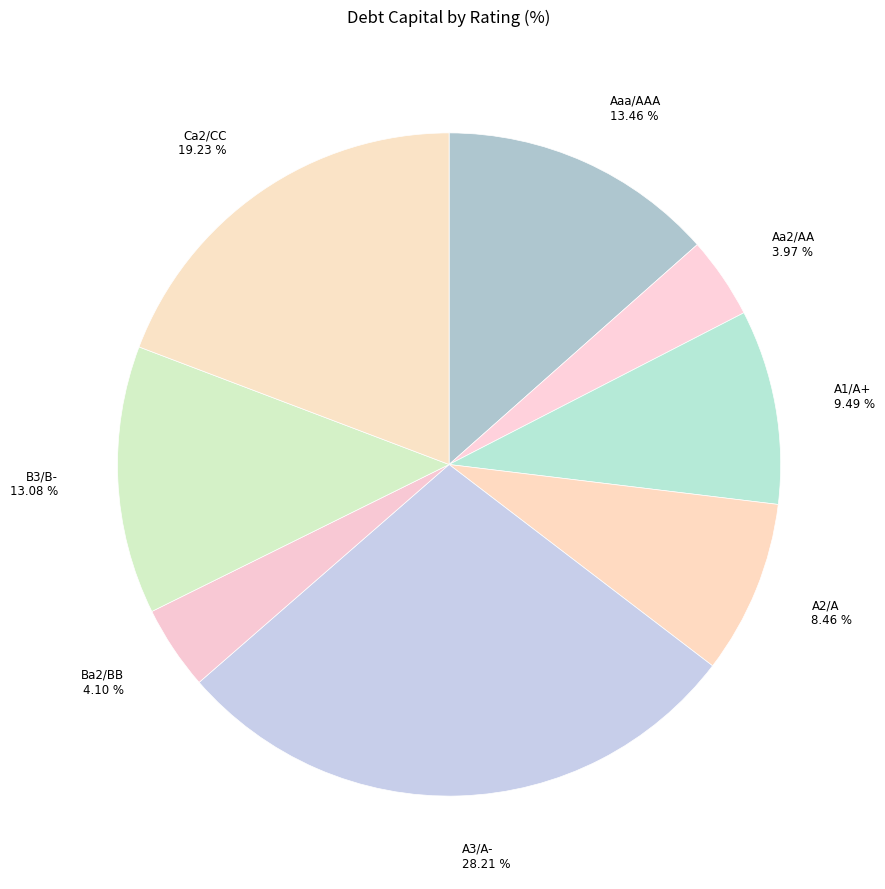

To the nearest percent, what is the average slice percentage?

12%